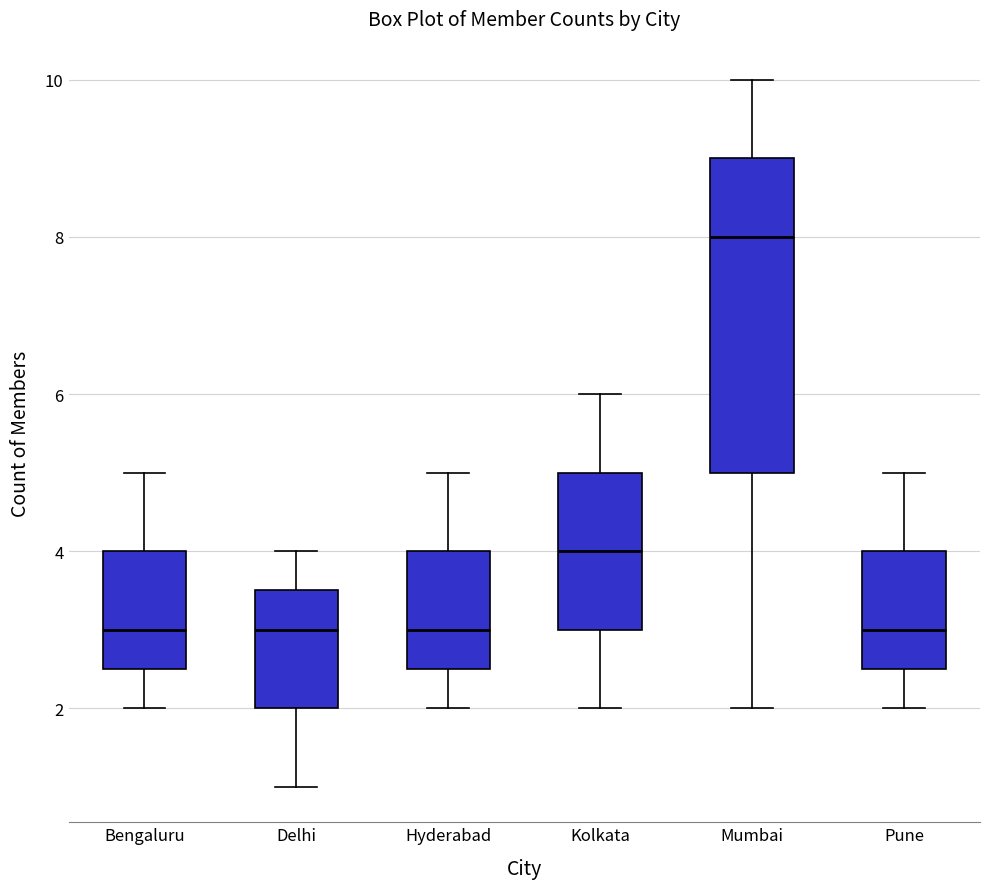

Comparing the boxes themselves (not the whiskers), which one is the tallest?

Mumbai